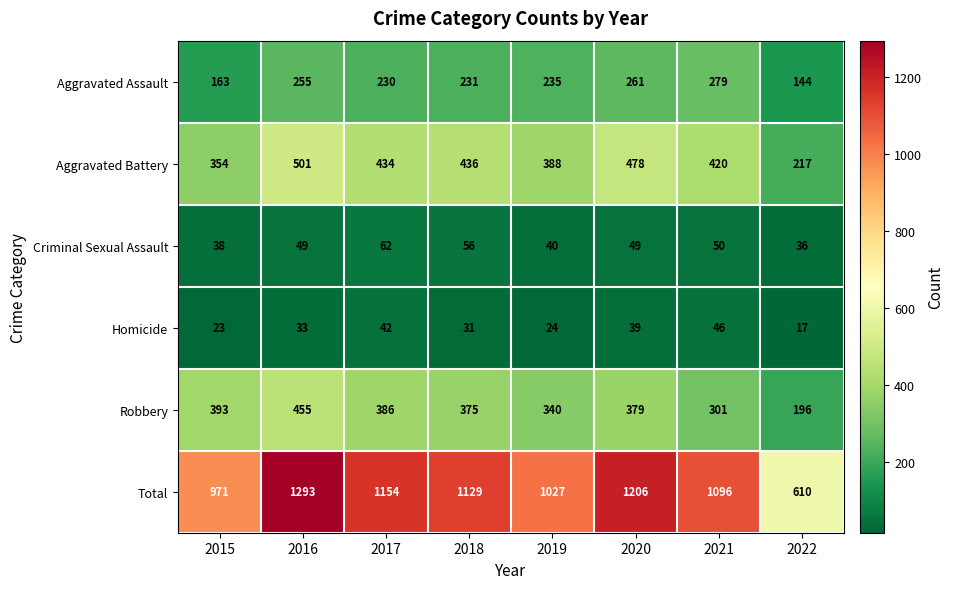

At 2016, list the series in order from smallest to largest.

Homicide, Criminal Sexual Assault, Aggravated Assault, Robbery, Aggravated Battery, Total